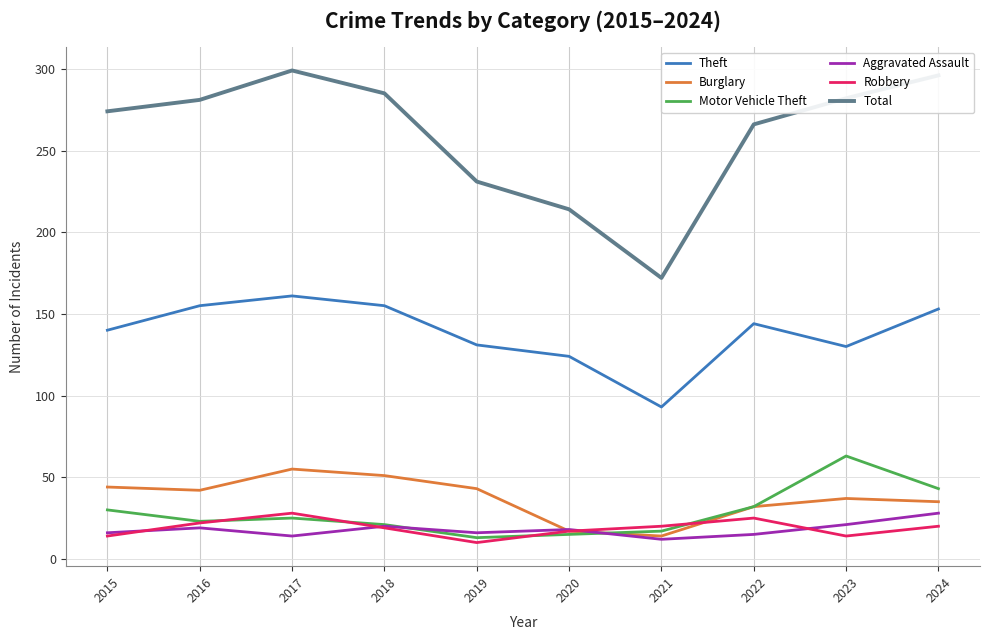

Which category has the highest value in the Motor Vehicle Theft series?

2023